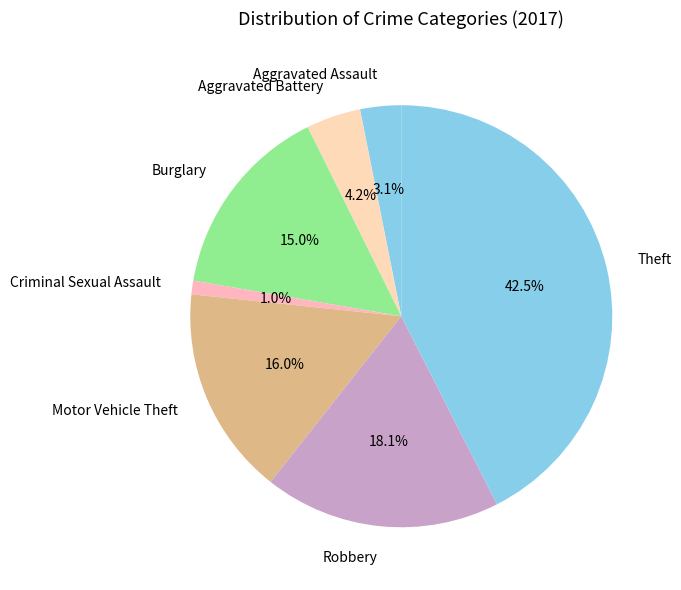

To the nearest percent, what portion does Criminal Sexual Assault represent?

1%